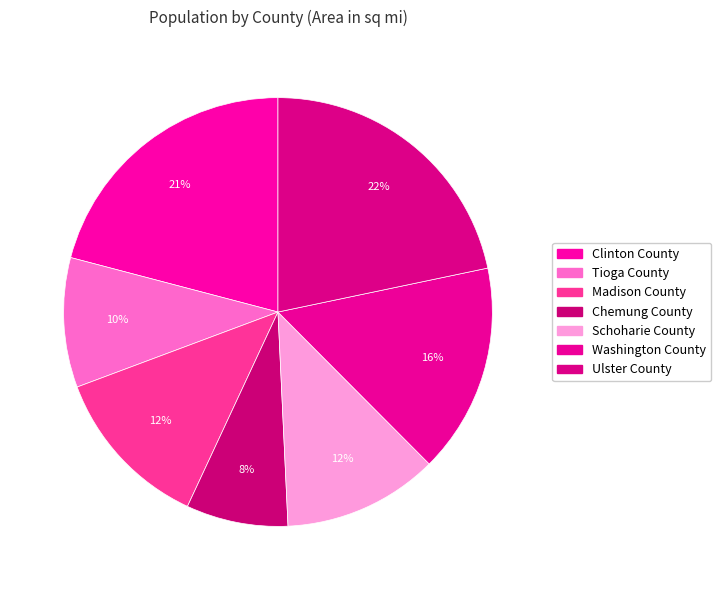

To the nearest percent, what is the combined percentage of Clinton County and Tioga County?

31%